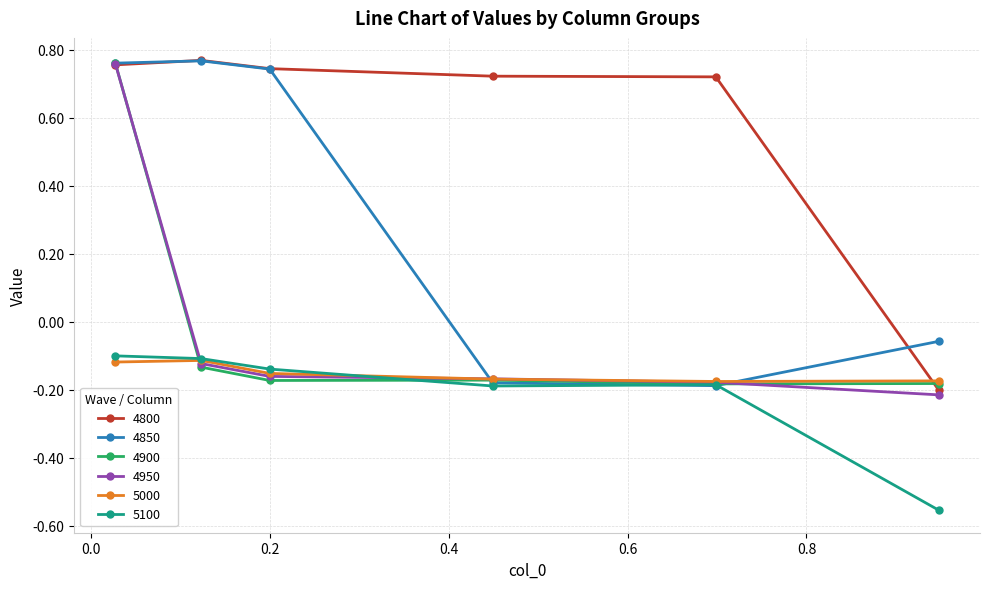

Which series ends up on top after the final intersection of 5000 and 4800?

5000